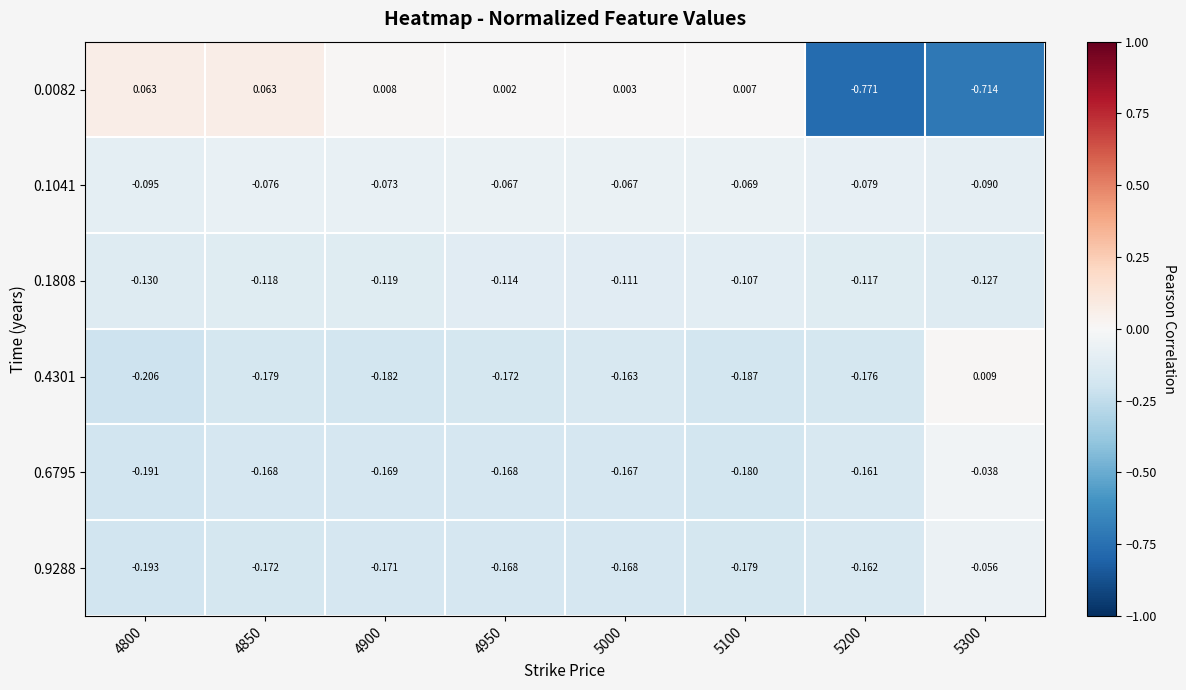

At 4800, list the series in order from smallest to largest.

0.4301, 0.9288, 0.6795, 0.1808, 0.1041, 0.0082